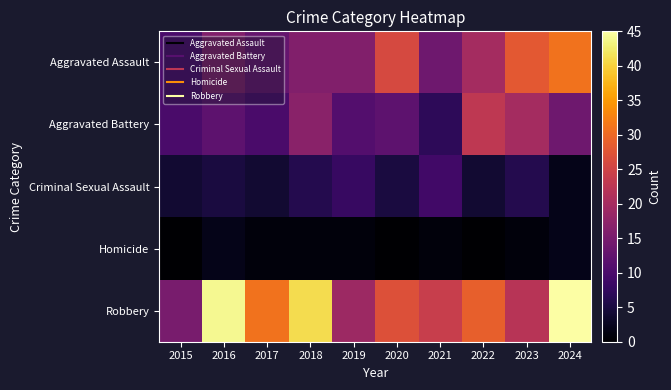

What is the difference between the highest and lowest values at 2021?

23